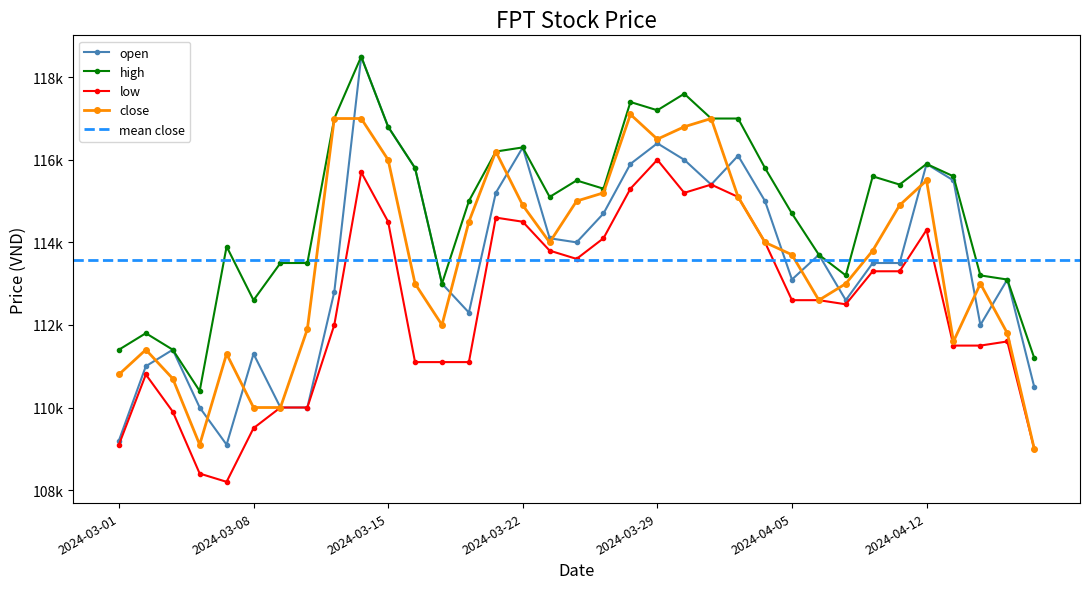

At which category does close reach its first local valley?

2024-03-06